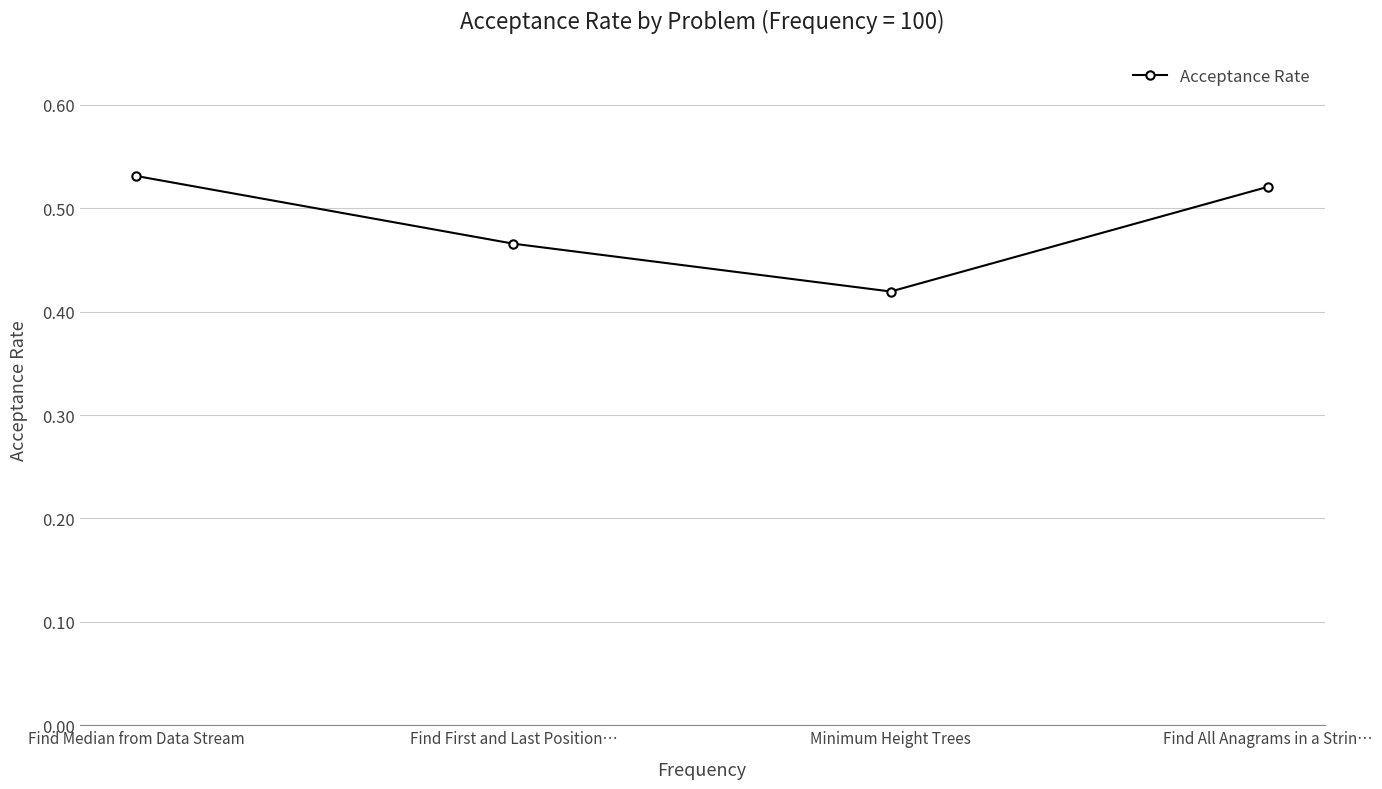

At which category does the chart reach its peak across all series?

Find Median from Data Stream